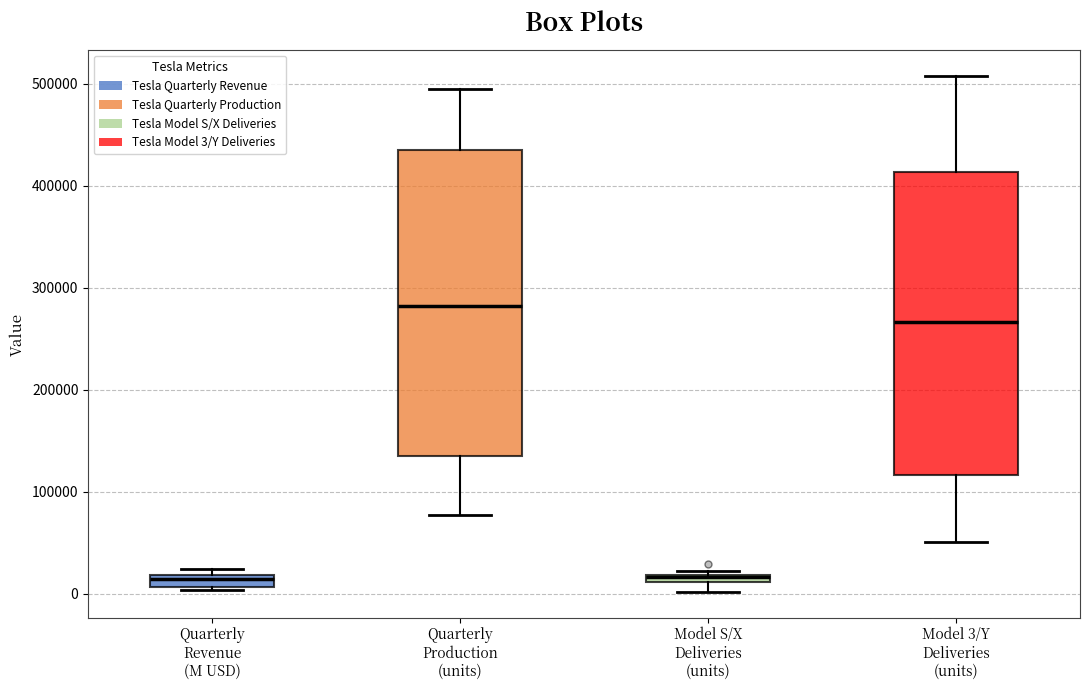

Which box's median line is the highest?

Quarterly Production (units)